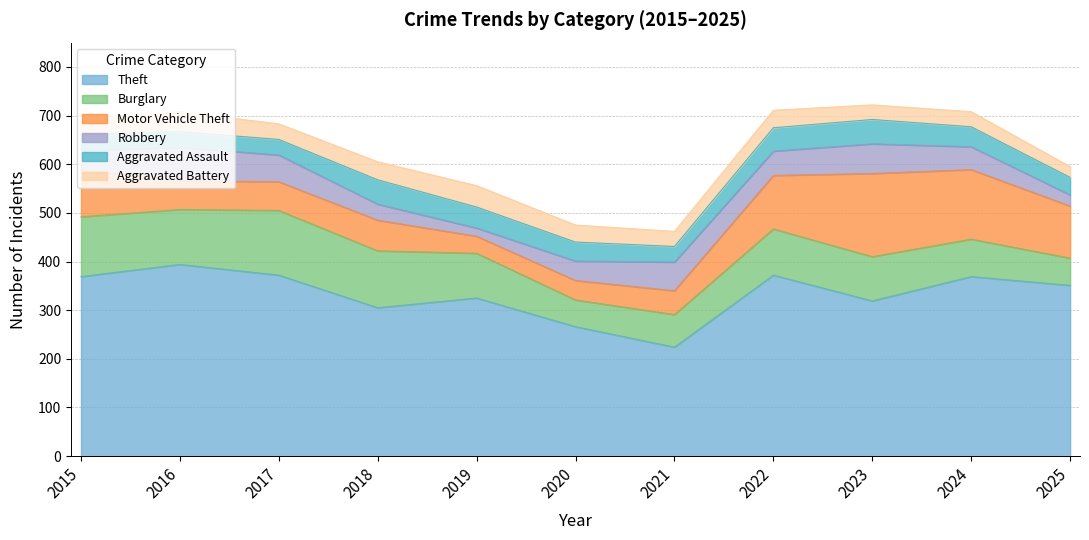

Where do Aggravated Assault and Motor Vehicle Theft first cross each other?

2018 and 2019